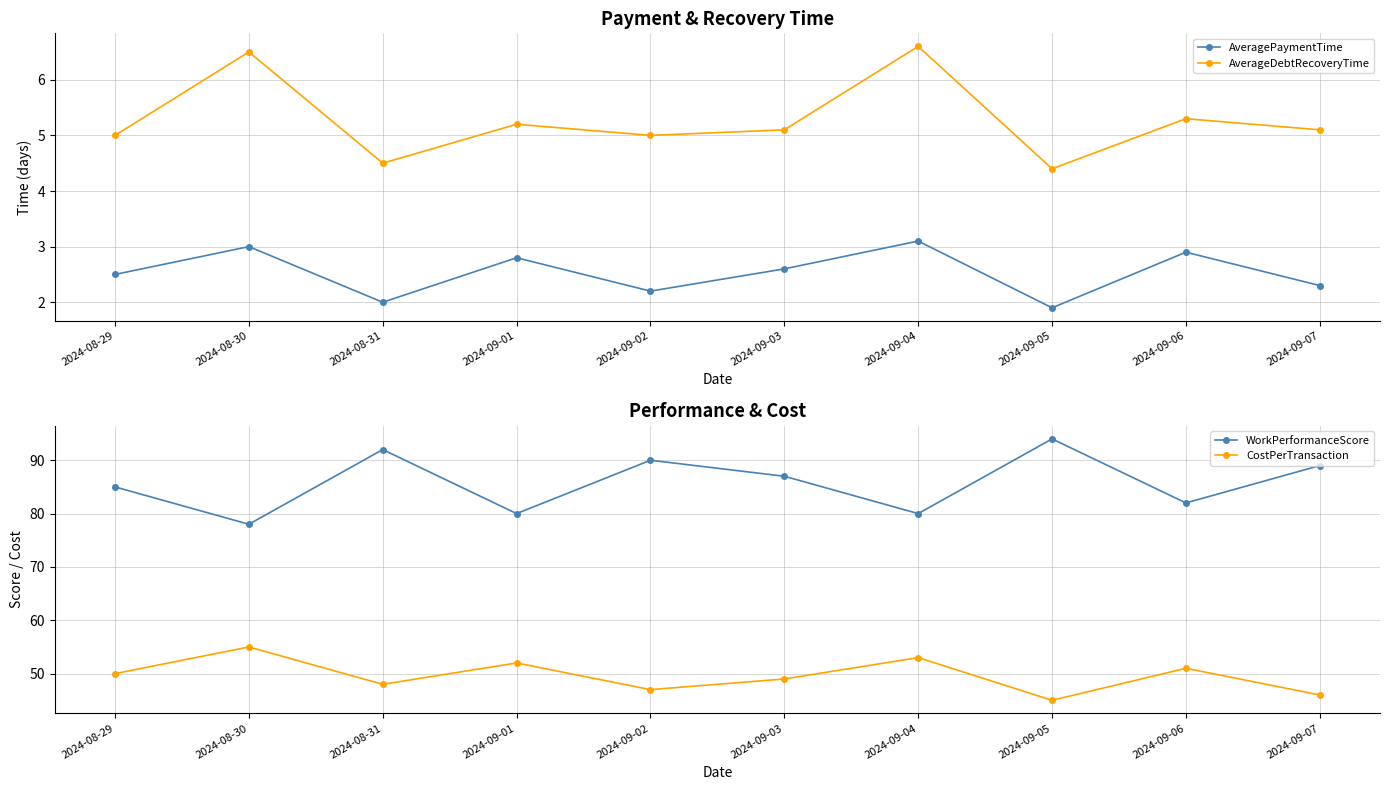

Where is the first local maximum for AverageDebtRecoveryTime?

2024-08-30